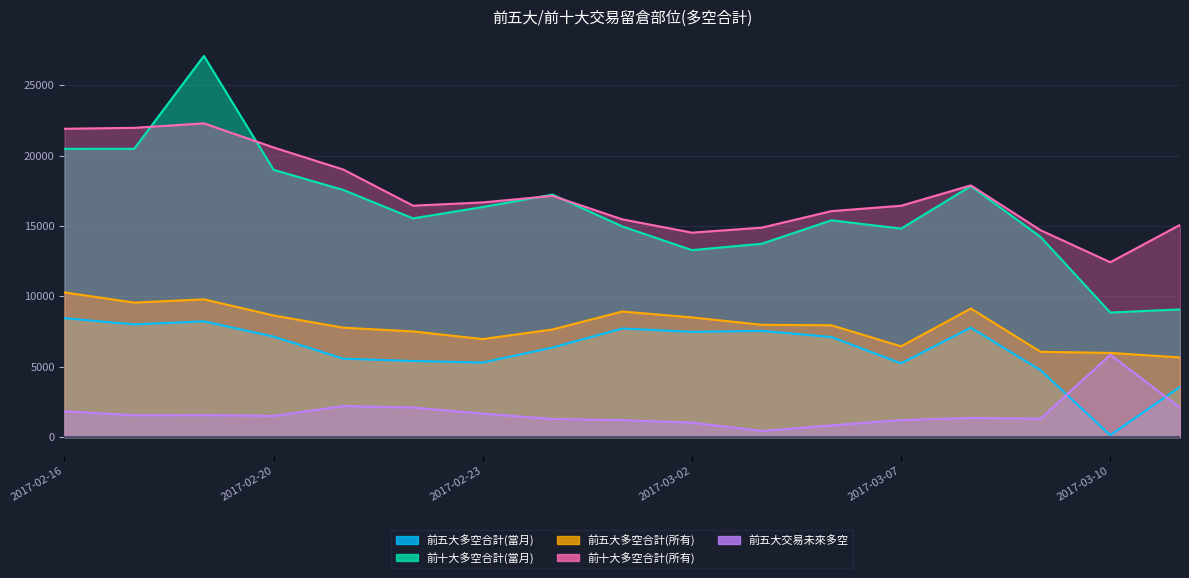

Reading left to right, transcribe all the data shown in this chart.

前五大多空合計(當月): 2017-02-16=8449	2017-02-17=8008	2017-02-18=8225	2017-02-20=7139	2017-02-21=5570	2017-02-22=5406	2017-02-23=5299	2017-02-24=6362	2017-03-01=7713	2017-03-02=7479	2017-03-03=7546	2017-03-06=7112	2017-03-07=5240	2017-03-08=7777	2017-03-09=4752	2017-03-10=135	2017-03-13=3567
前十大多空合計(當月): 2017-02-16=20483	2017-02-17=20487	2017-02-18=27087	2017-02-20=18990	2017-02-21=17560	2017-02-22=15542	2017-02-23=16351	2017-02-24=17232	2017-03-01=14971	2017-03-02=13286	2017-03-03=13739	2017-03-06=15404	2017-03-07=14815	2017-03-08=17836	2017-03-09=14224	2017-03-10=8852	2017-03-13=9073
前五大多空合計(所有): 2017-02-16=10280	2017-02-17=9558	2017-02-18=9788	2017-02-20=8640	2017-02-21=7775	2017-02-22=7507	2017-02-23=6965	2017-02-24=7646	2017-03-01=8921	2017-03-02=8505	2017-03-03=7980	2017-03-06=7945	2017-03-07=6450	2017-03-08=9135	2017-03-09=6061	2017-03-10=5981	2017-03-13=5662
前十大多空合計(所有): 2017-02-16=21909	2017-02-17=21975	2017-02-18=22293	2017-02-20=20579	2017-02-21=19009	2017-02-22=16443	2017-02-23=16676	2017-02-24=17141	2017-03-01=15474	2017-03-02=14528	2017-03-03=14882	2017-03-06=16057	2017-03-07=16439	2017-03-08=17885	2017-03-09=14700	2017-03-10=12422	2017-03-13=15079
前五大交易未來多空: 2017-02-16=1831	2017-02-17=1550	2017-02-18=1563	2017-02-20=1501	2017-02-21=2205	2017-02-22=2101	2017-02-23=1666	2017-02-24=1284	2017-03-01=1208	2017-03-02=1026	2017-03-03=434	2017-03-06=833	2017-03-07=1210	2017-03-08=1358	2017-03-09=1309	2017-03-10=5846	2017-03-13=2095